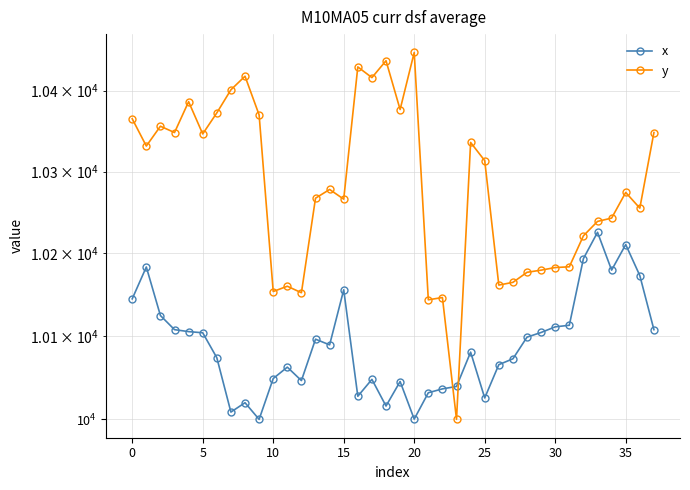

What is the sum of all y values?

390647.1